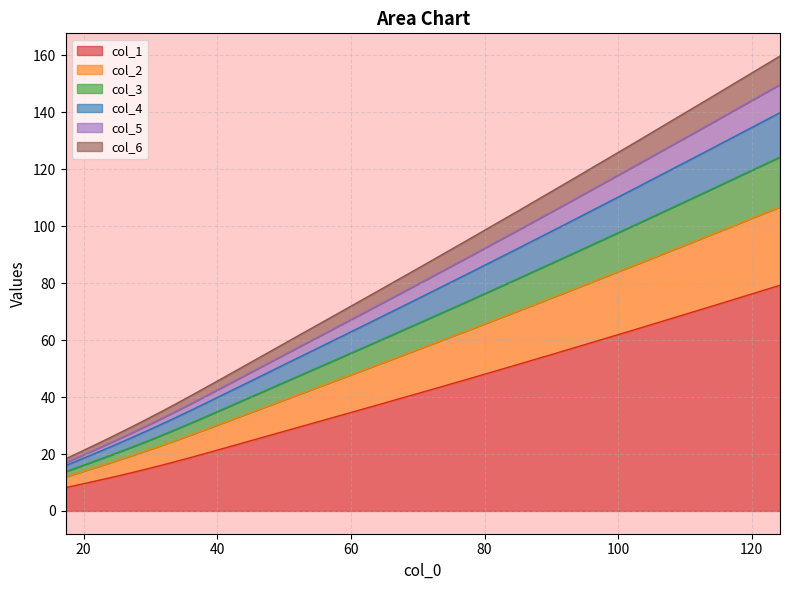

True or false: col_3 has a value of 79.1 at 18.

False